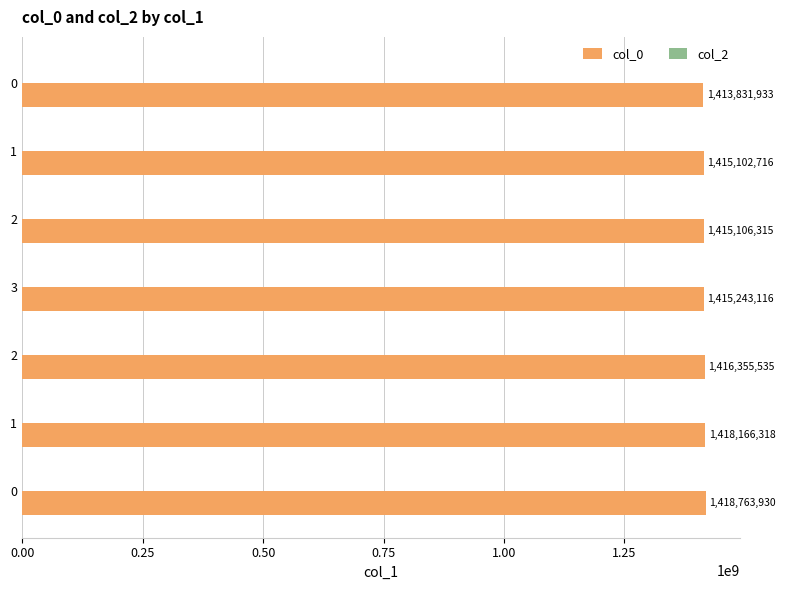

Count the number of data series in this chart.

1